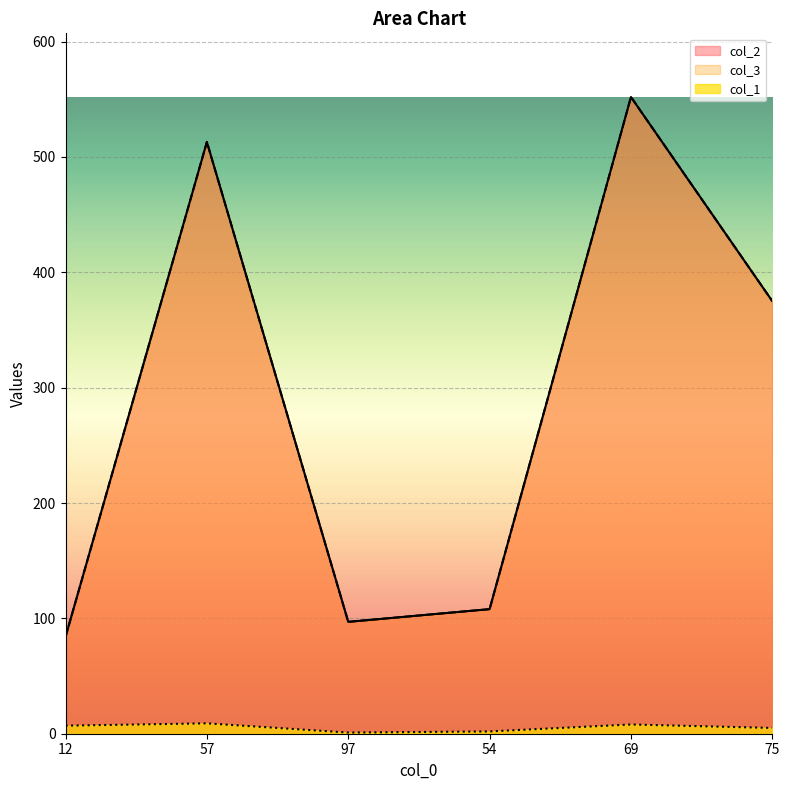

At 54, list the series in order from smallest to largest.

col_1, col_2, col_3